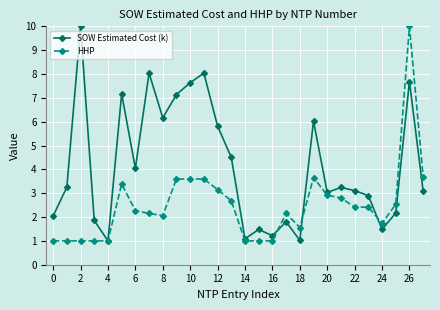

Rank the series by their average value, from highest to lowest.

SOW Estimated Cost (k), HHP